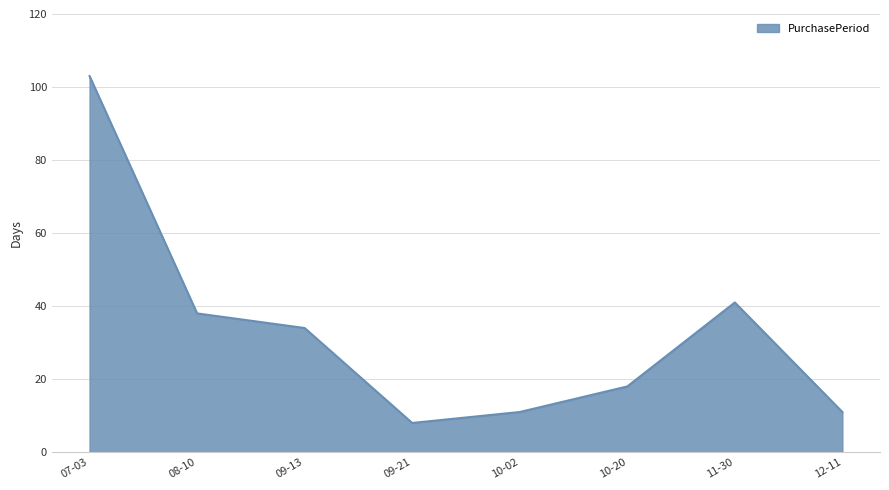

The chart shows a value of 27 at 08-10. True or false?

False